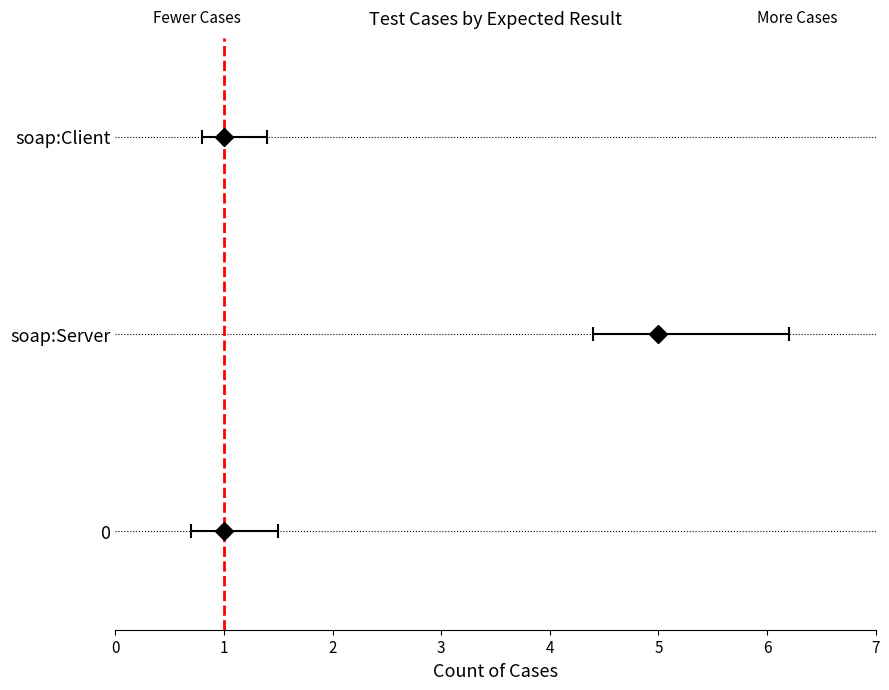

What is the change in value from soap:Server to soap:Client?

-4